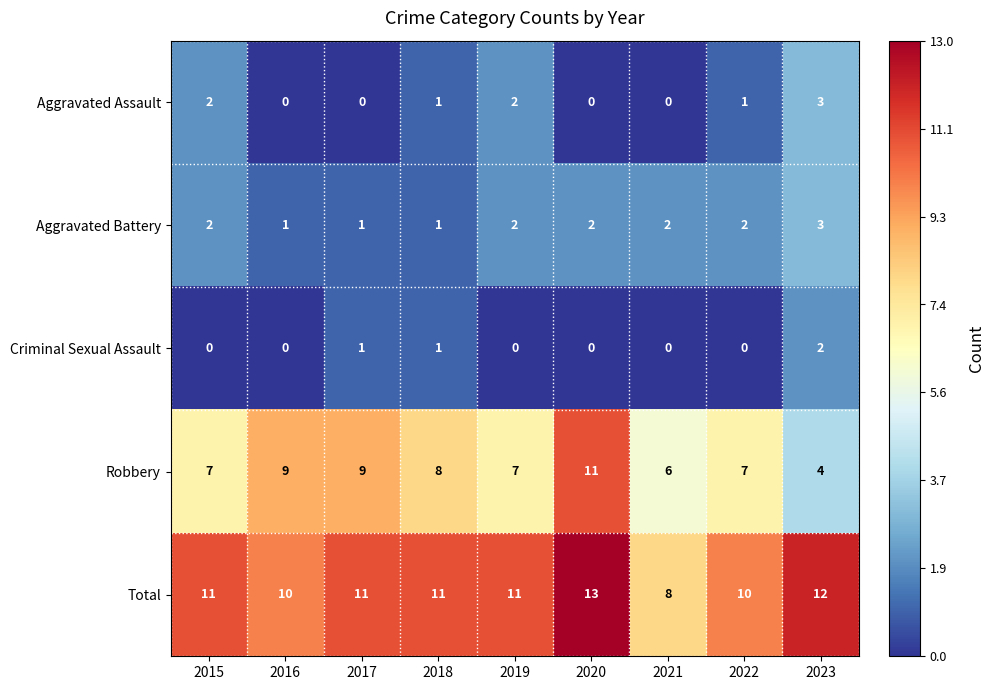

What is the sum of all Aggravated Battery values?

16